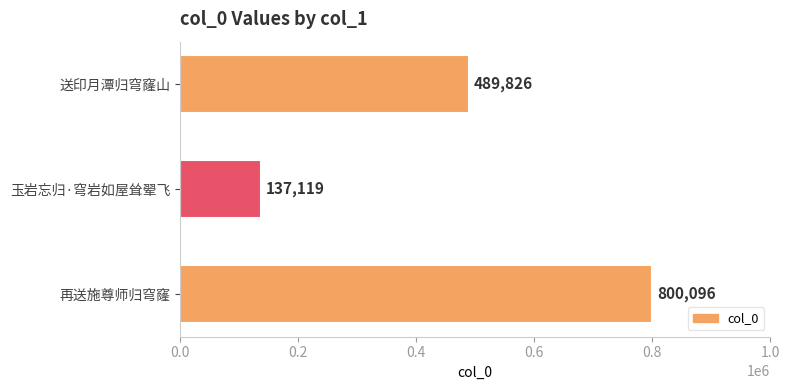

List the labels in order of value, smallest first.

玉岩忘归·穹岩如屋耸翚飞, 送印月潭归穹窿山, 再送施尊师归穹窿